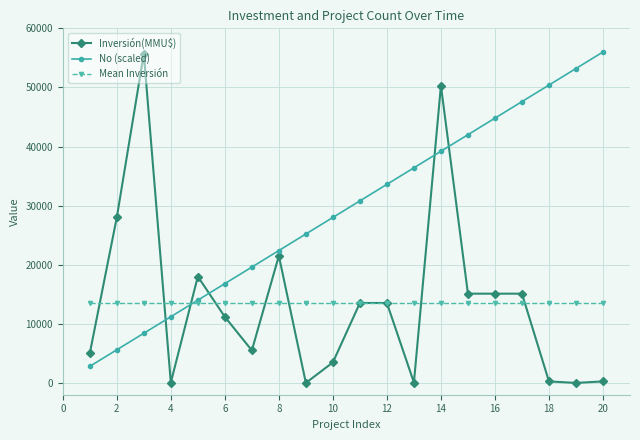

How many times do Mean Inversión and No (scaled) cross each other?

1